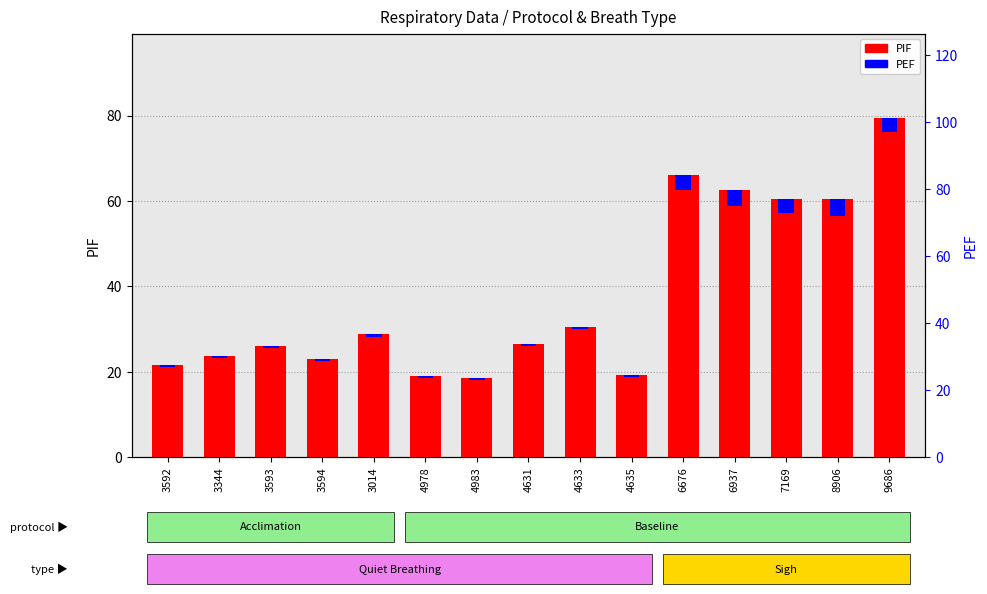

Reading right to left, what are all the values shown in this chart?

9686=79.3	8906=60.4	7169=60.5	6937=62.6	6676=66.0	4635=19.3	4633=30.5	4631=26.5	4983=18.5	4978=19.0	3014=28.7	3594=22.9	3593=26.0	3344=23.6	3592=21.5